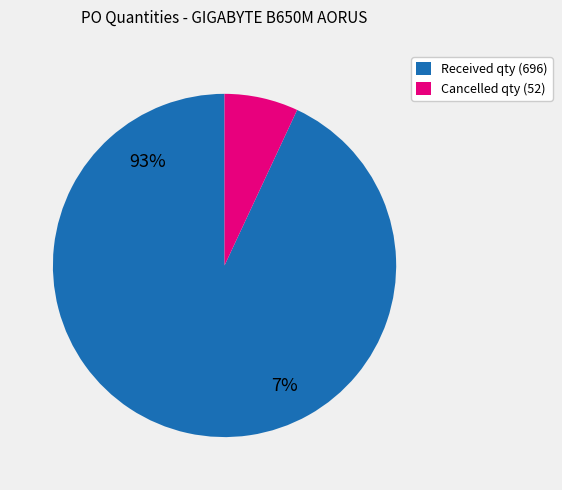

Rank the series by their maximum value, from lowest to highest.

Cancelled quantity, Received quantity